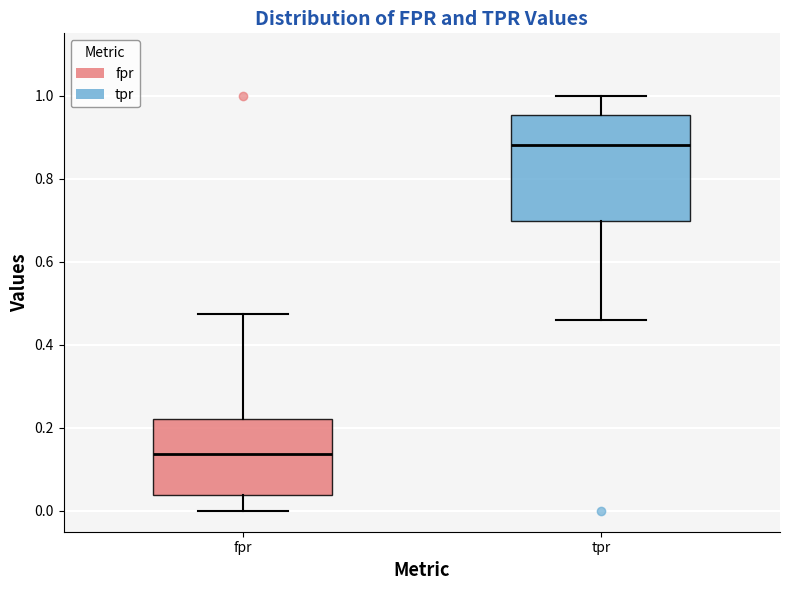

Reading left to right, transcribe this box plot: for each box, give where its median line is, the range the box spans, and where its two whiskers end, as read against the y-axis. The values are not printed on the chart, so give them approximately, as read against the axis.

fpr: median 0.14, box 0.04 to 0.22, whiskers 0.00 to 0.48
tpr: median 0.88, box 0.70 to 0.96, whiskers 0.46 to 1.00